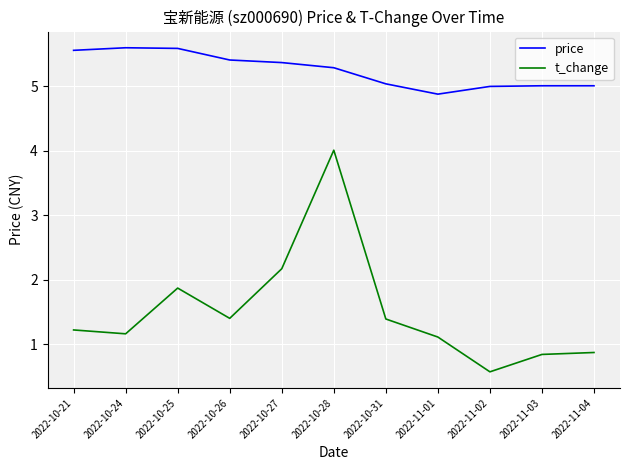

Between 2022-10-24 and 2022-11-04, which series saw the biggest shift?

price